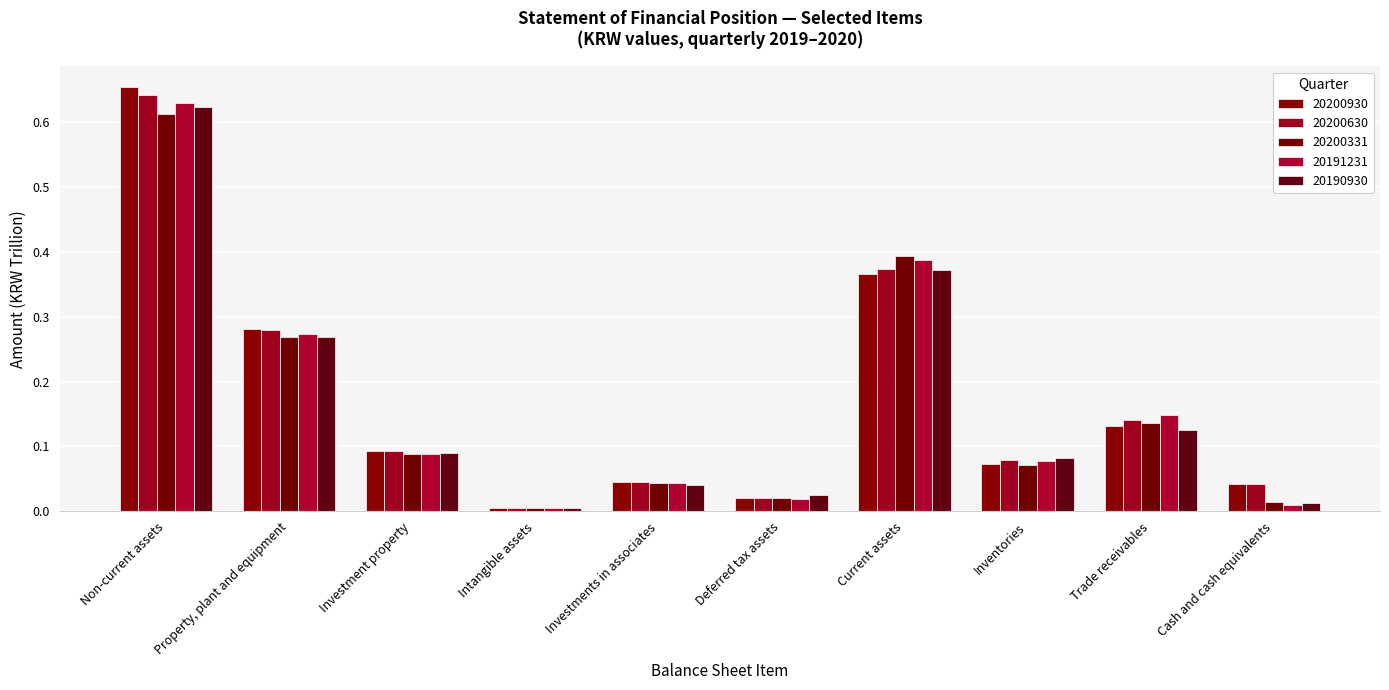

What is the difference between the maximum and minimum values in the 20191231 series?

0.6